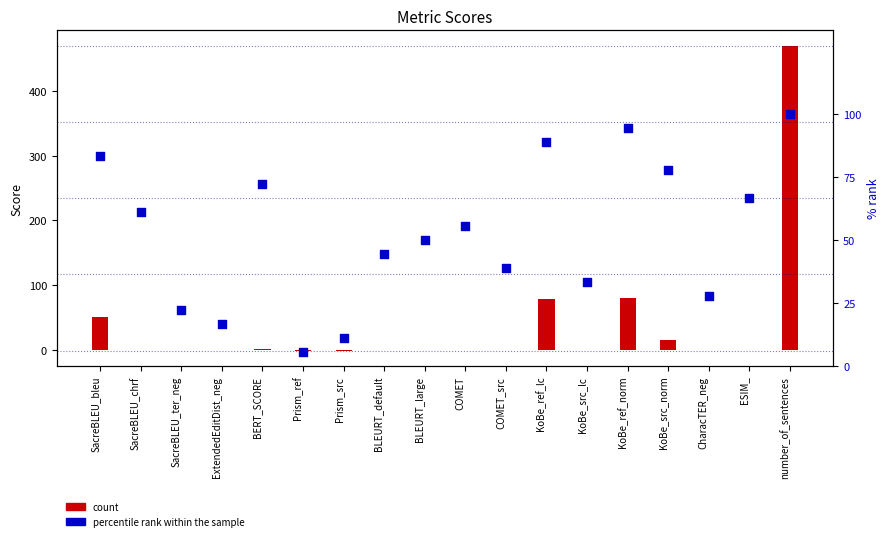

At which category is the sum across all series the highest?

number_of_sentences